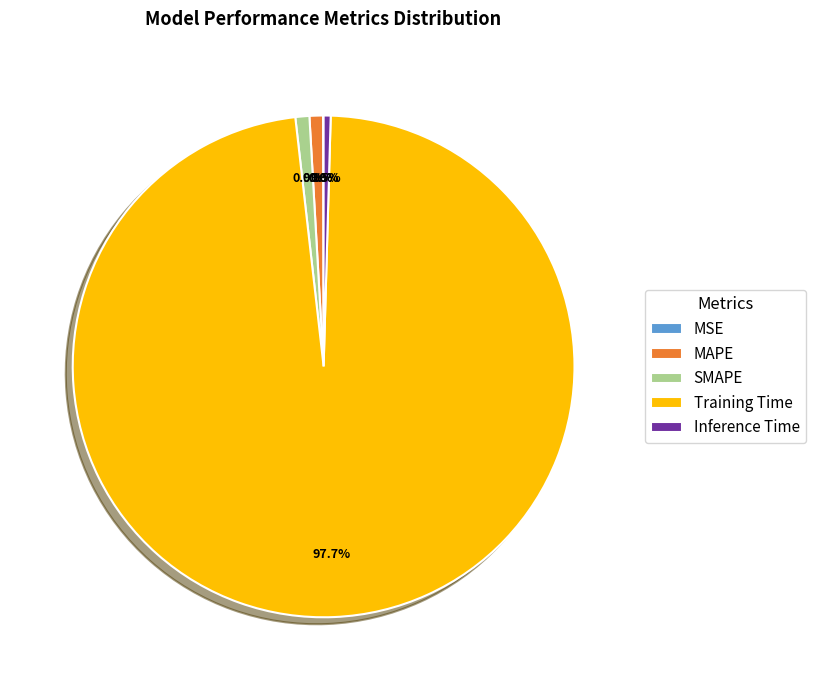

The SMAPE slice represents 6% of the pie. True or false?

False